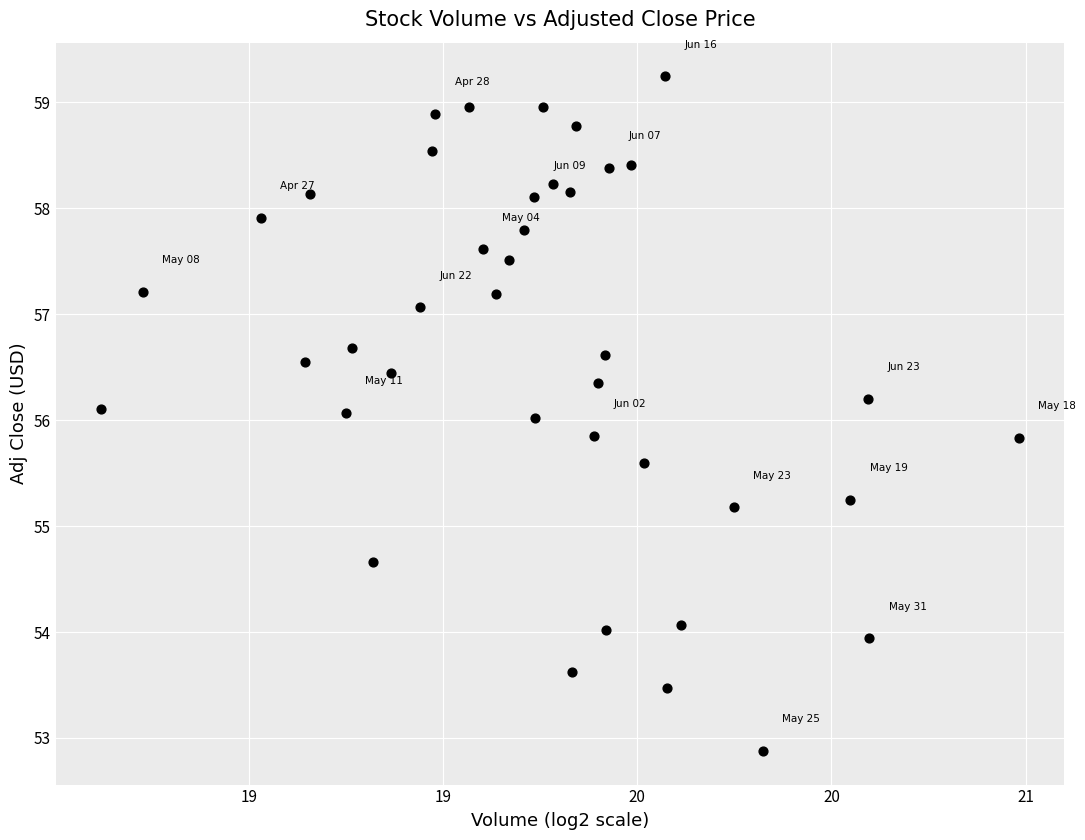

What is the range of Y values (max minus min)?

6.4